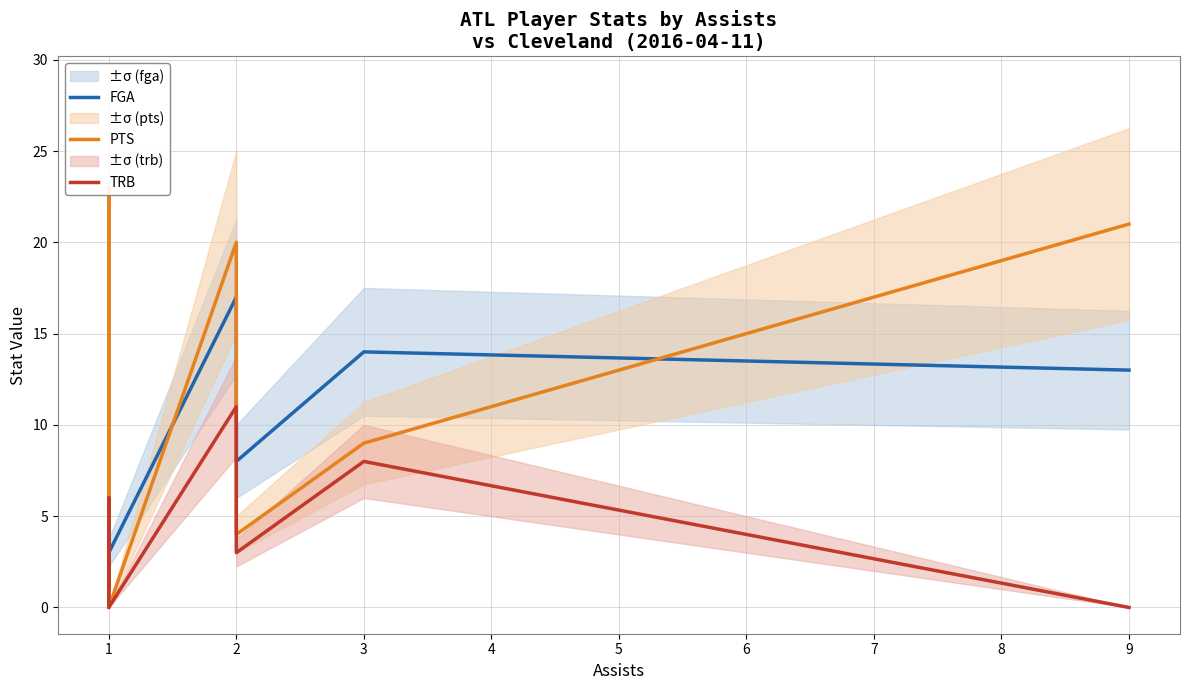

At how many categories does at least one series exceed 1?

9